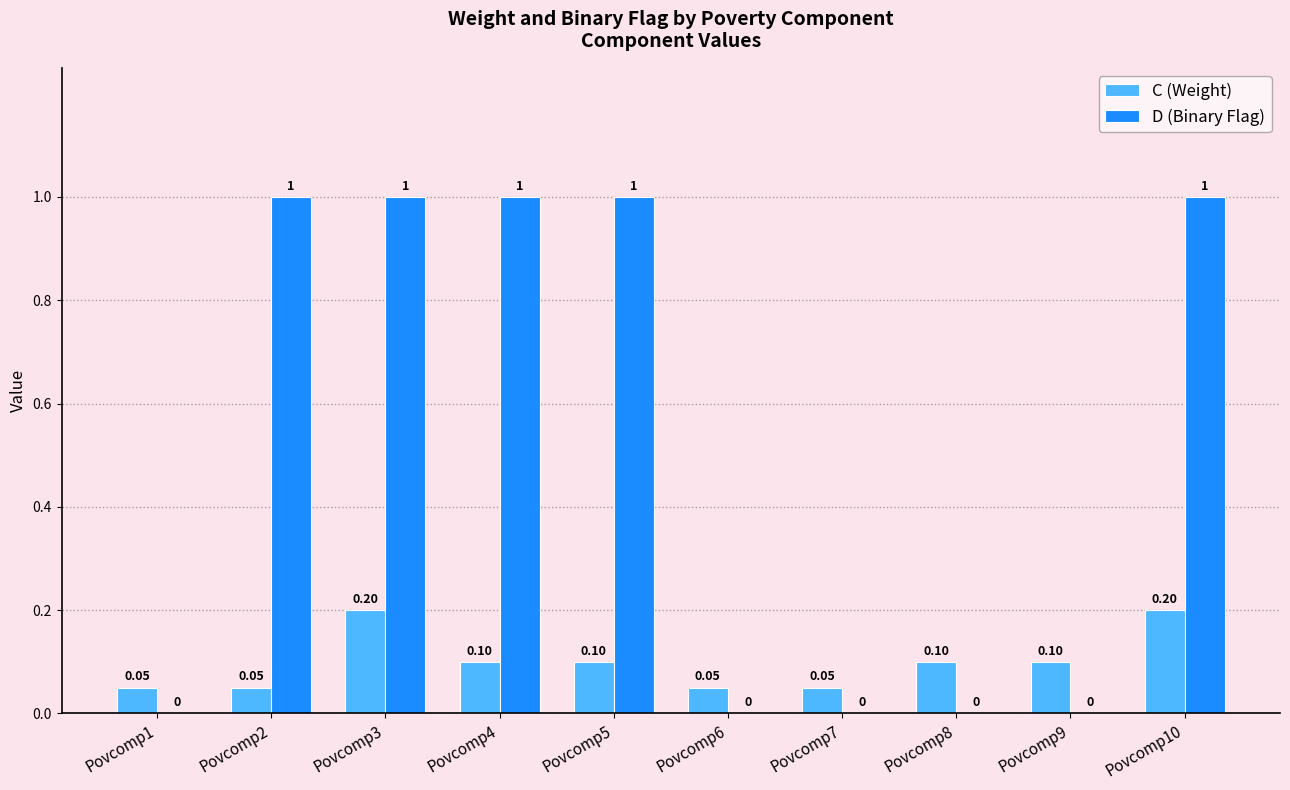

Reading left to right, list all the values displayed in this chart.

C (Weight): 0.1	0.1	0.2	0.1	0.1	0.1	0.1	0.1	0.1	0.2
D (Binary Flag): 0.0	1.0	1.0	1.0	1.0	0.0	0.0	0.0	0.0	1.0